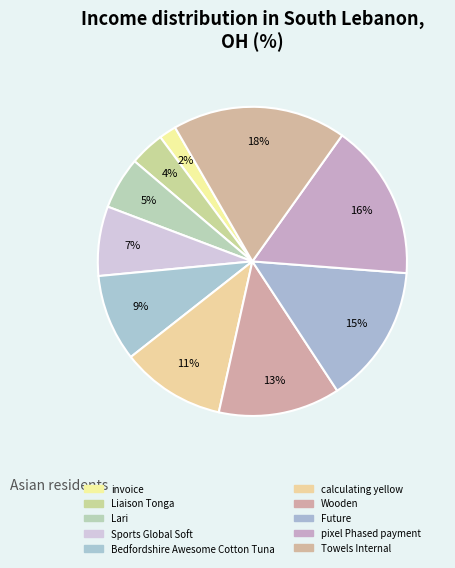

Does any single category account for the majority?

No